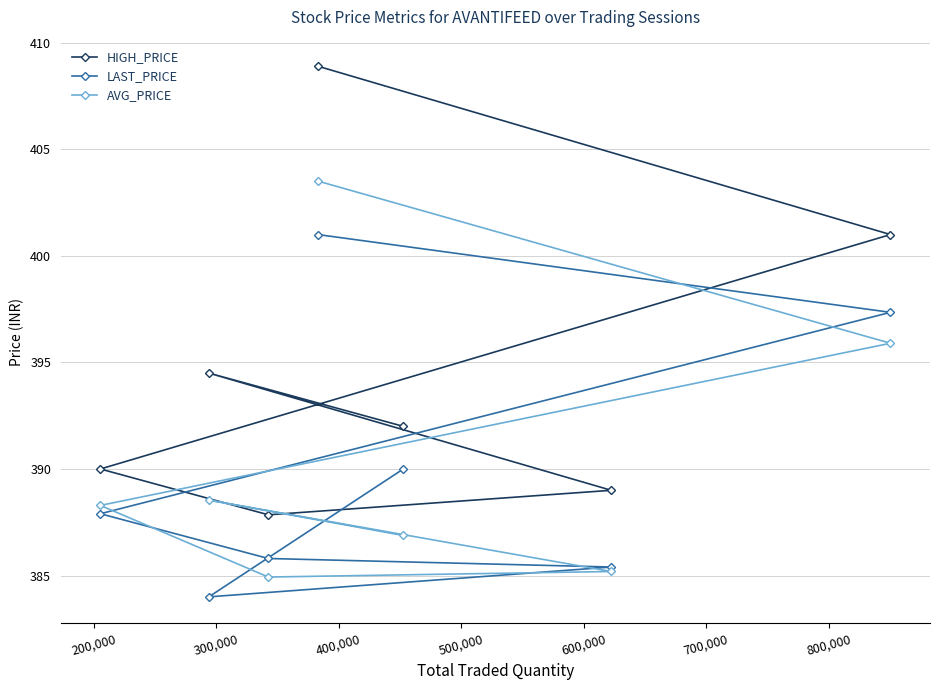

What are all the series names shown in the legend?

HIGH_PRICE, LAST_PRICE, AVG_PRICE